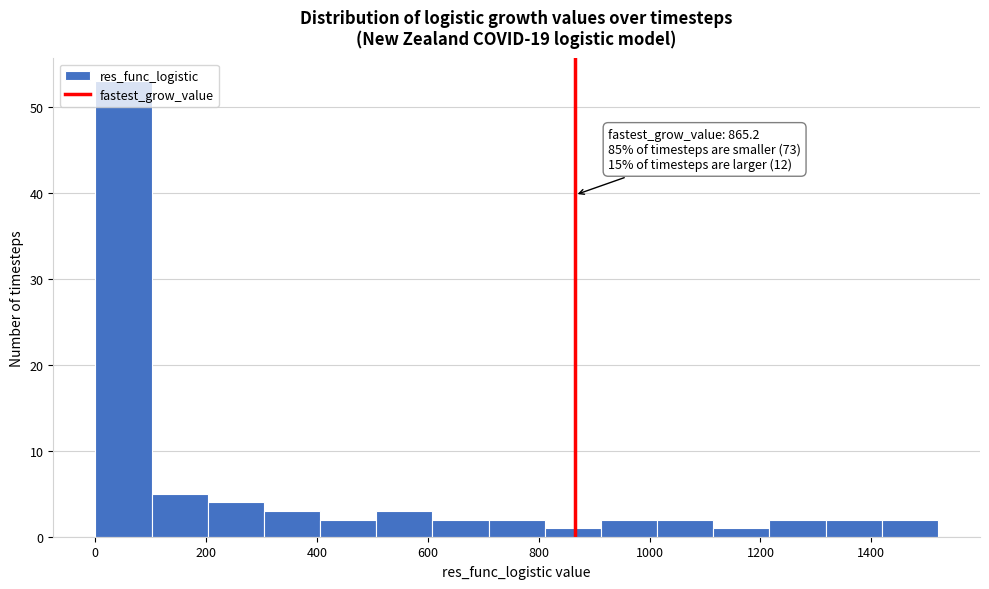

Which range on the x-axis has the tallest bar?

0 to 100